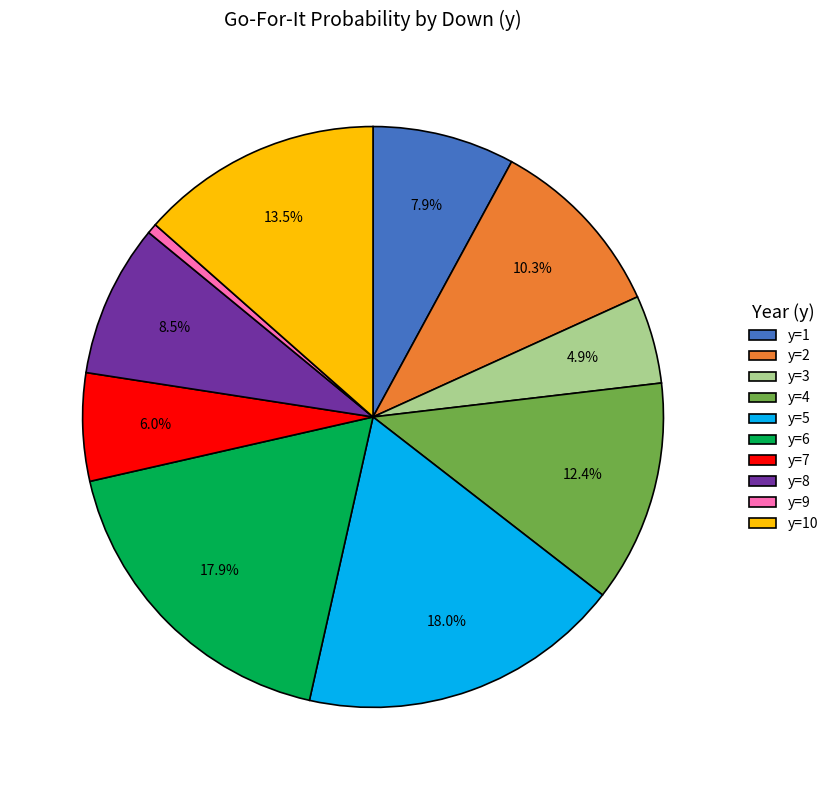

Is there any slice that represents more than half of the pie?

No